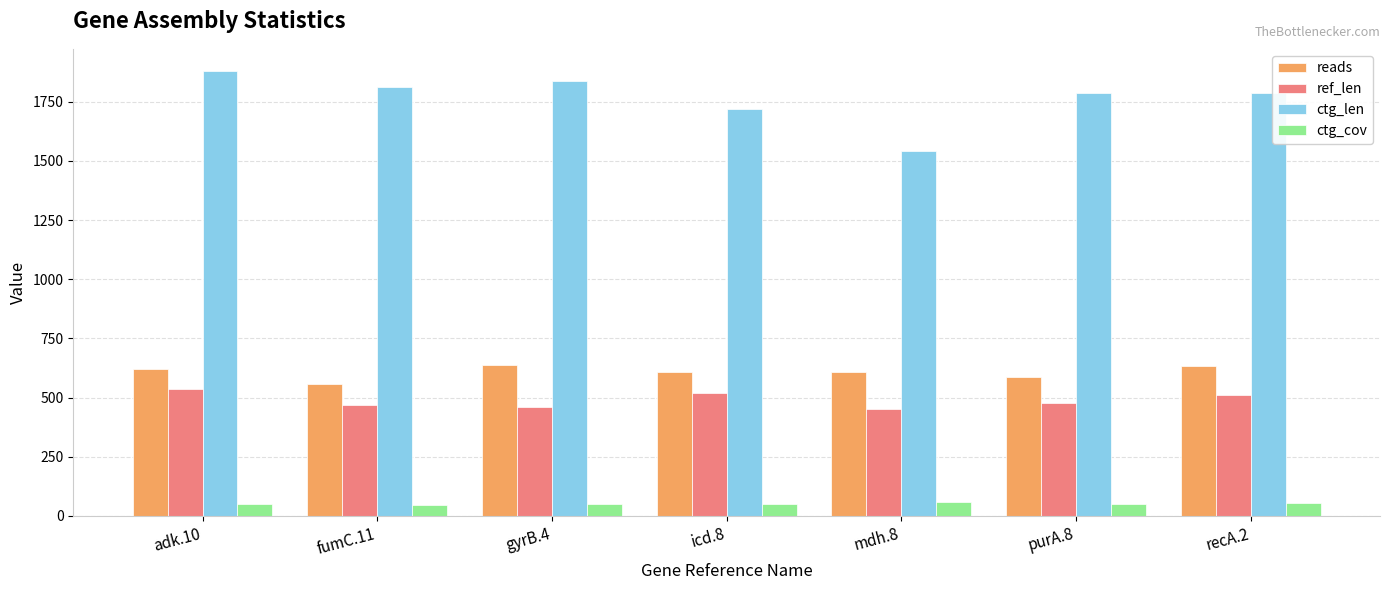

What is the smallest value displayed?

46.0